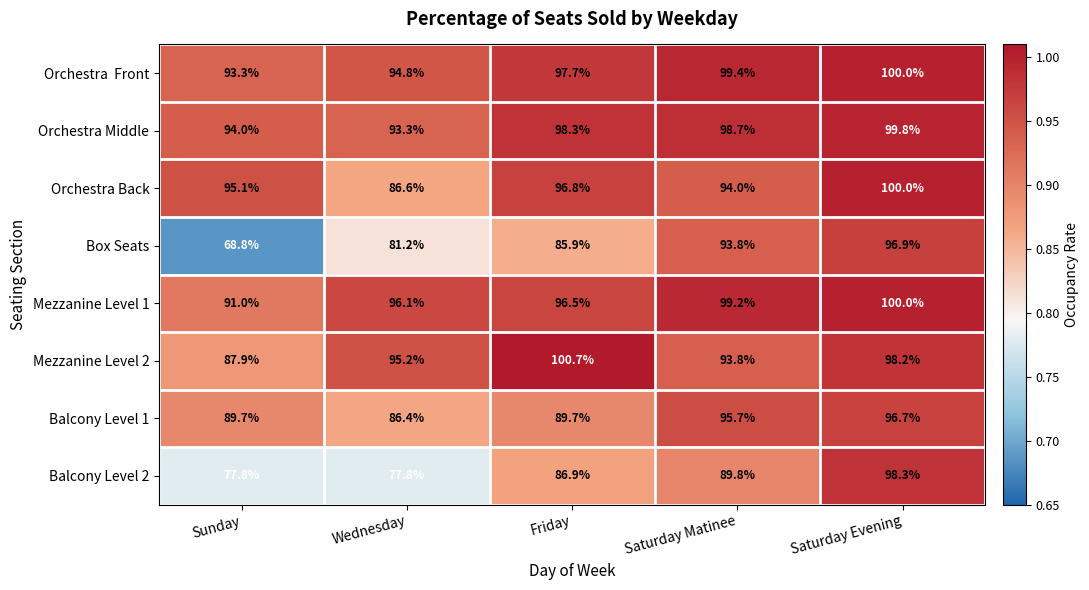

At which category is the sum across all series the highest?

Saturday Evening